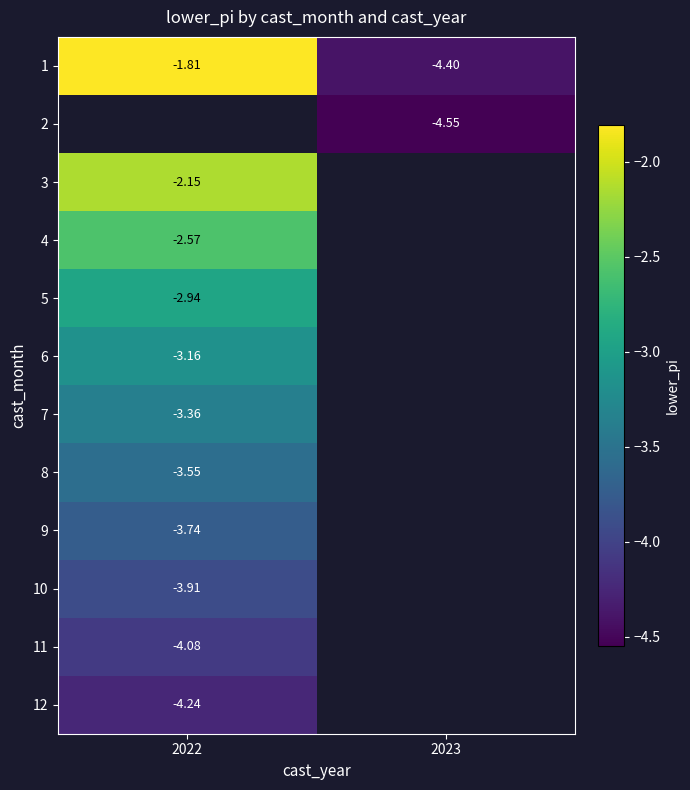

List the labels in order of 3 value, smallest first.

2022, 2023